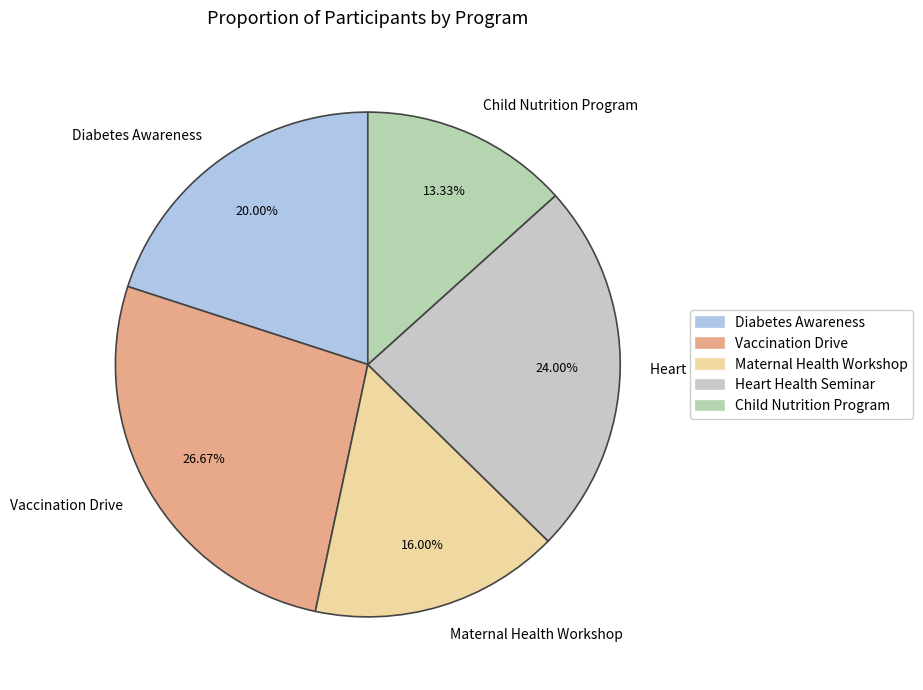

Does Vaccination Drive account for over 50% of the chart?

No